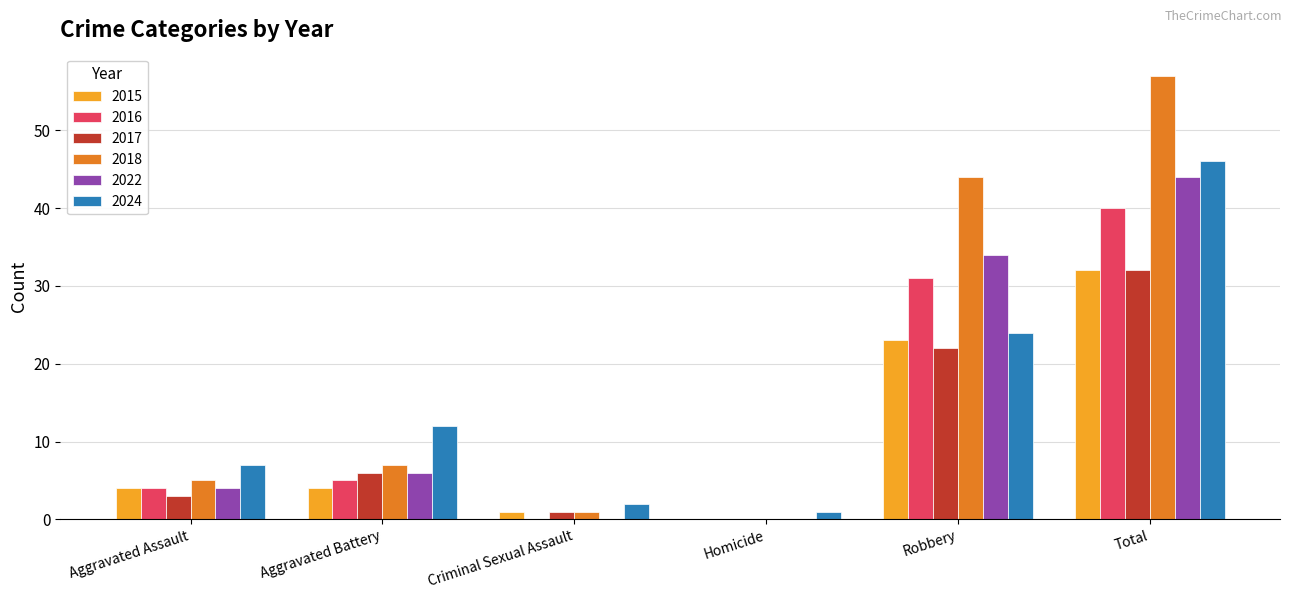

Which series changed the most between Aggravated Battery and Robbery?

2018